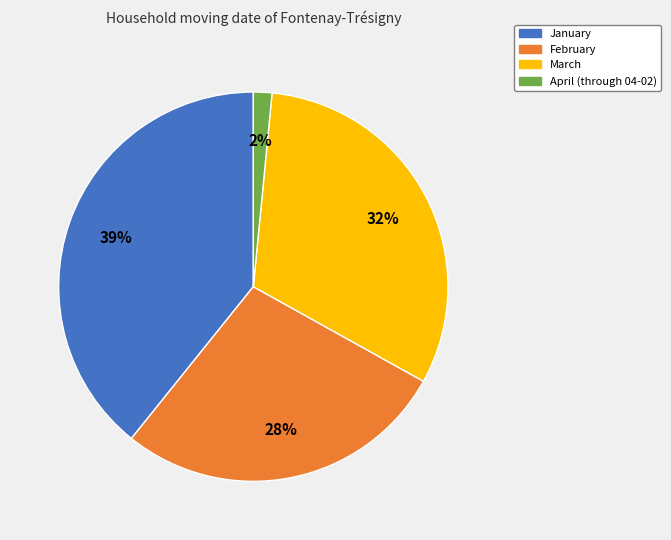

How many slices are in this pie chart?

4